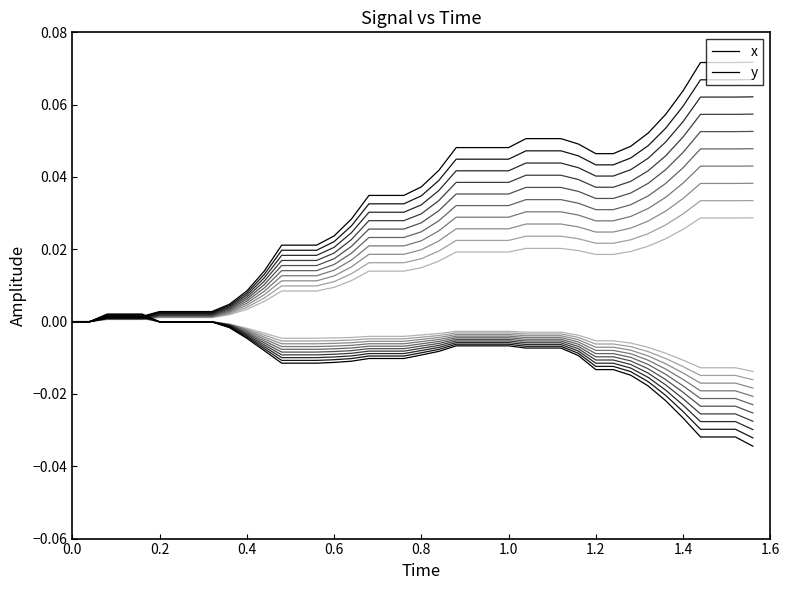

Is it true that y equals 0.0 at 0.6?

True